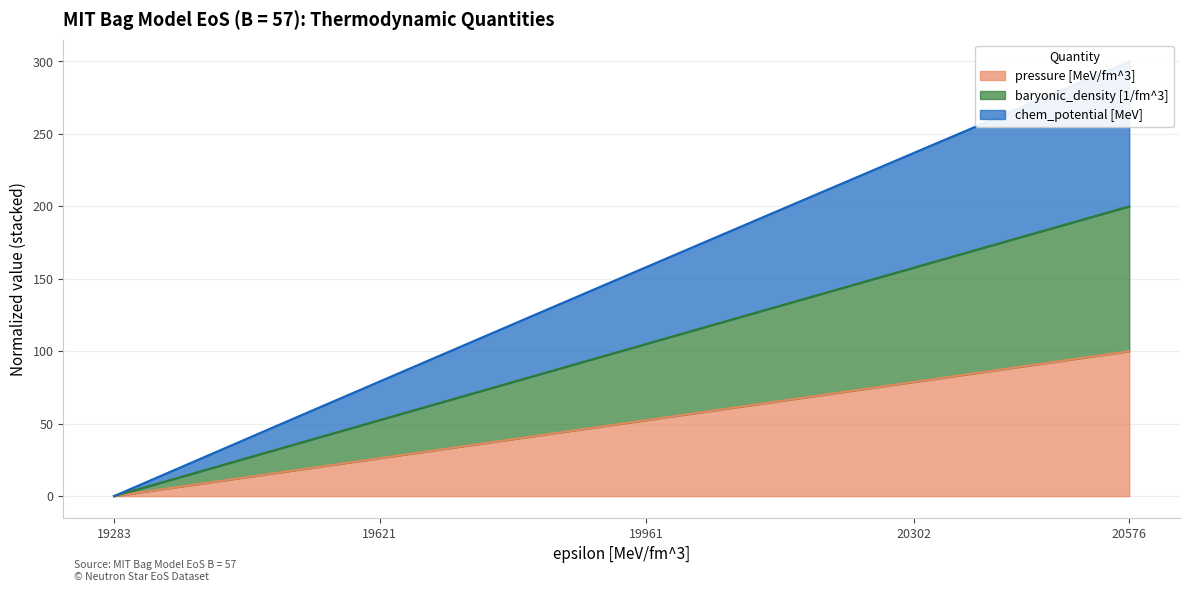

List the series in order of their overall mean, lowest first.

pressure [MeV/fm^3], chem_potential [MeV], baryonic_density [1/fm^3]